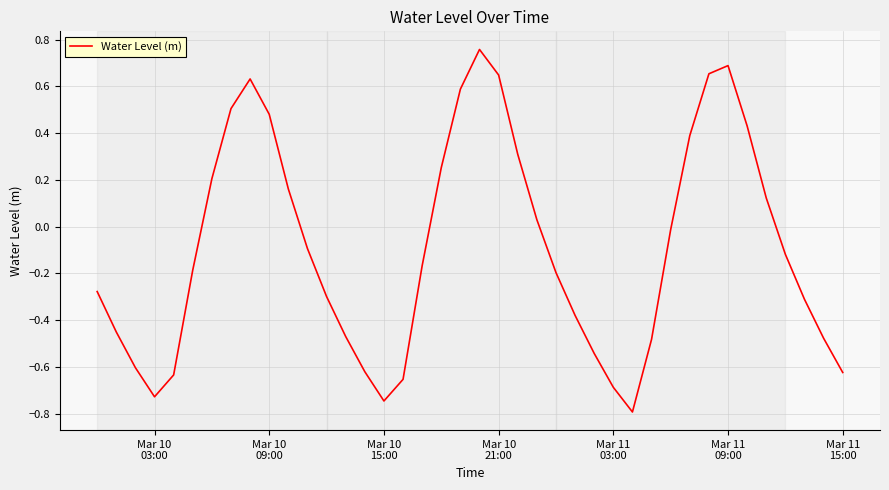

What is the difference between the maximum and minimum values?

1.5